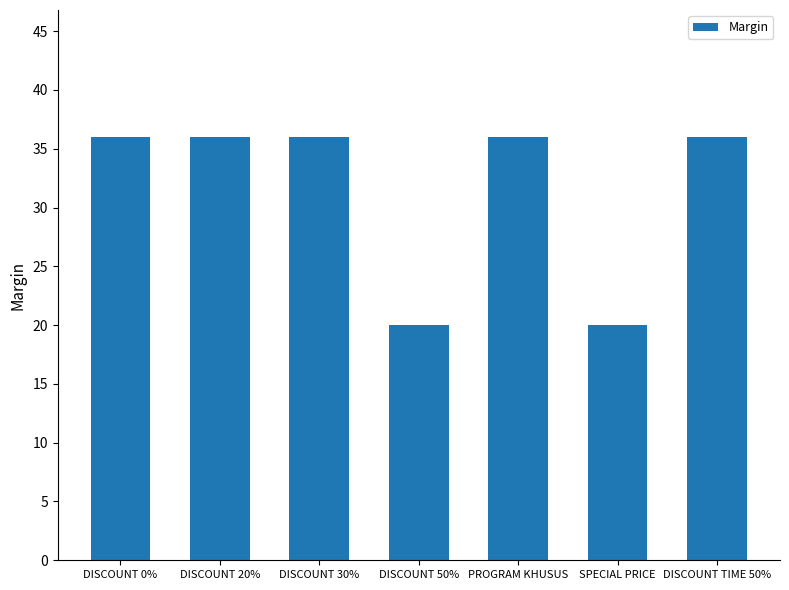

What is the ratio of the value at DISCOUNT 20% to the value at DISCOUNT TIME 50%?

1.0